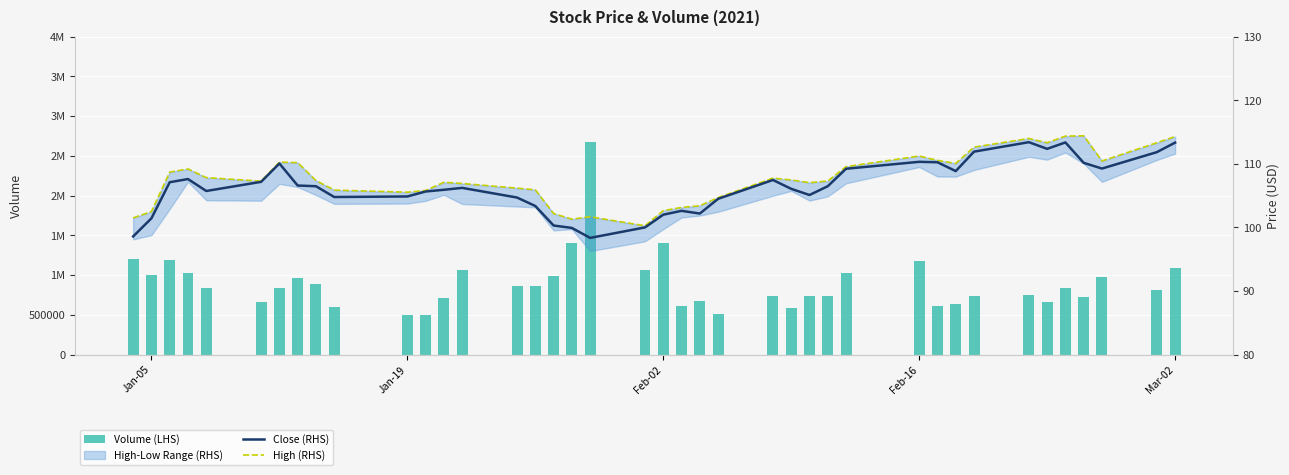

How many values in the High (RHS) series exceed 107?

24